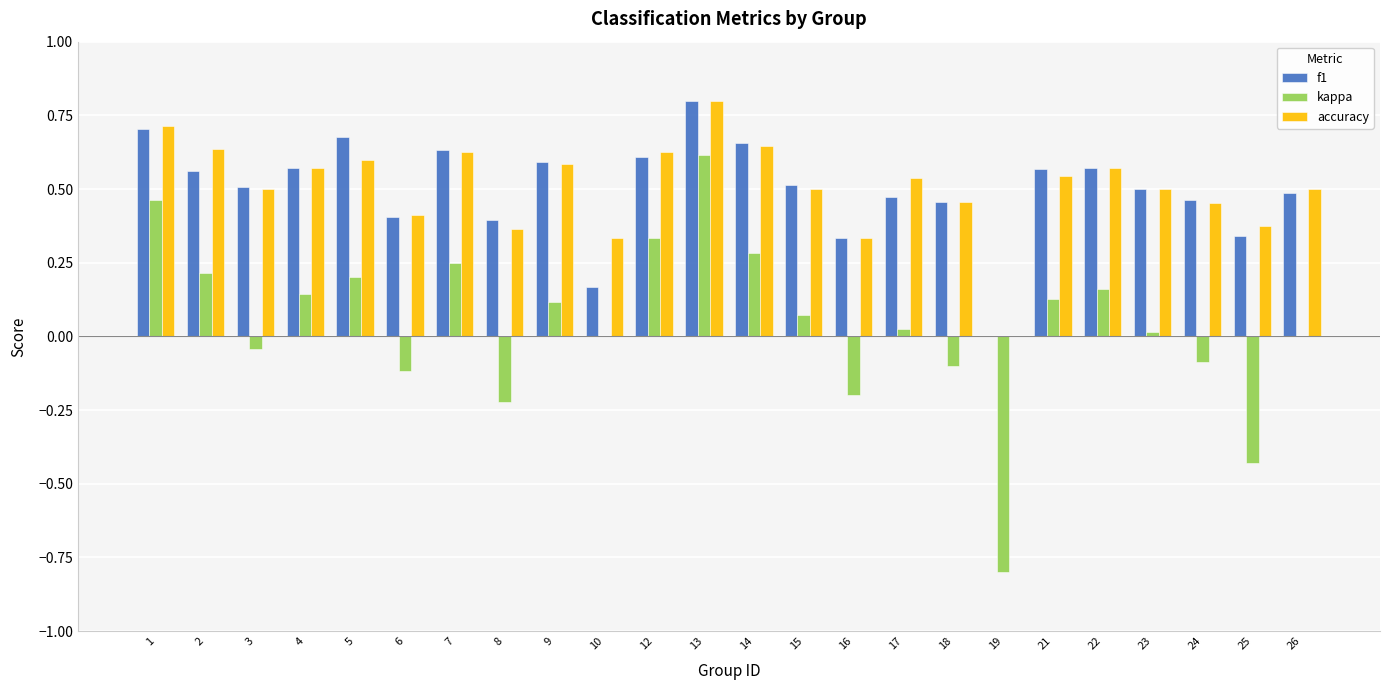

Which category has the highest value in the f1 series?

13